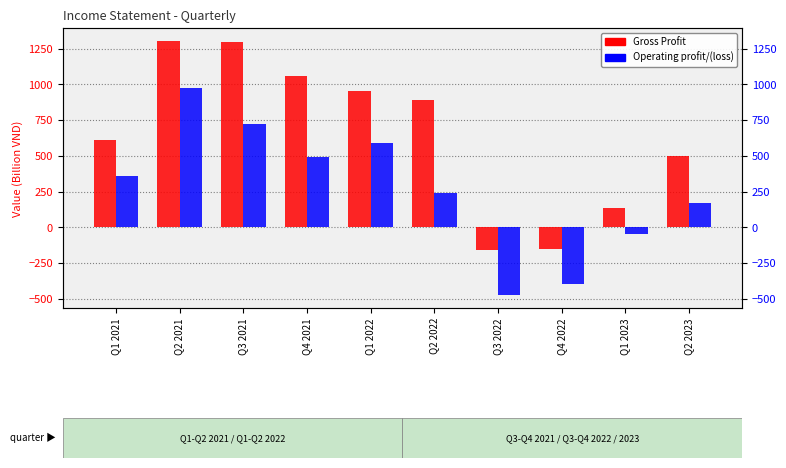

Reading left to right, what are all the values shown in this chart?

Gross Profit: 610.1	1306.0	1296.0	1057.8	956.9	893.6	-159.2	-149.1	137.7	496.3
Operating profit/(loss): 355.7	976.6	723.4	495.3	590.7	239.1	-475.9	-400.0	-49.5	166.9